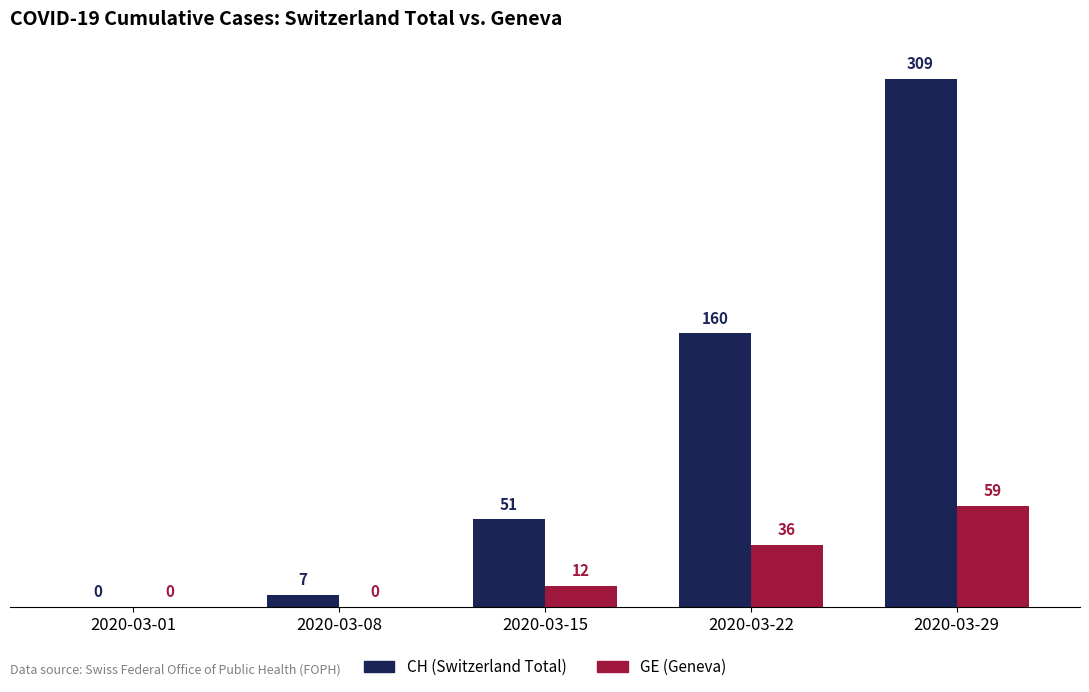

Which series changed the most between 2020-03-01 and 2020-03-22?

CH (Switzerland Total)